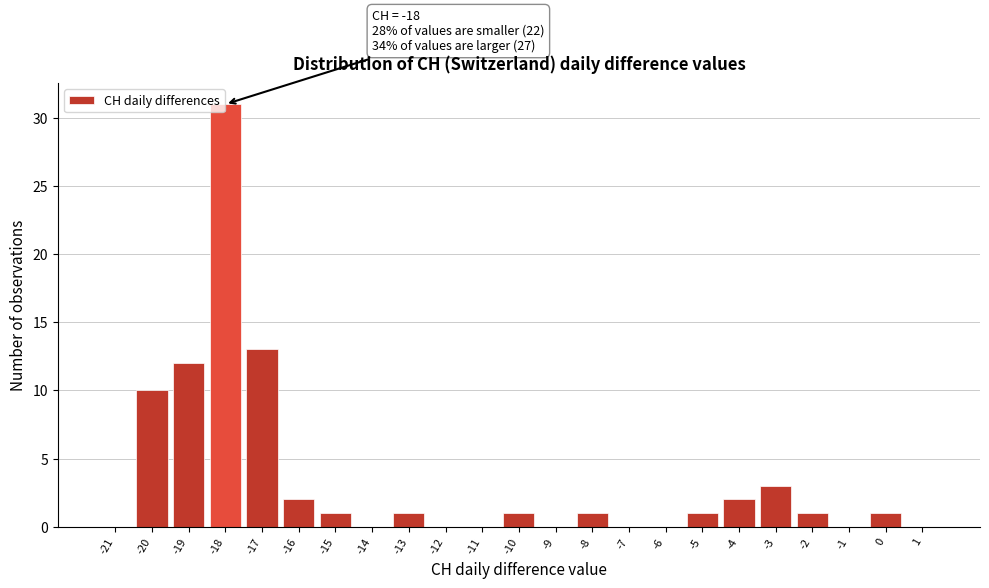

Reading left to right, extract all data points from this chart.

-21=0	-20=10	-19=12	-18=31	-17=13	-16=2	-15=1	-14=0	-13=1	-12=0	-11=0	-10=1	-9=0	-8=1	-7=0	-6=0	-5=1	-4=2	-3=3	-2=1	-1=0	0=1	1=0